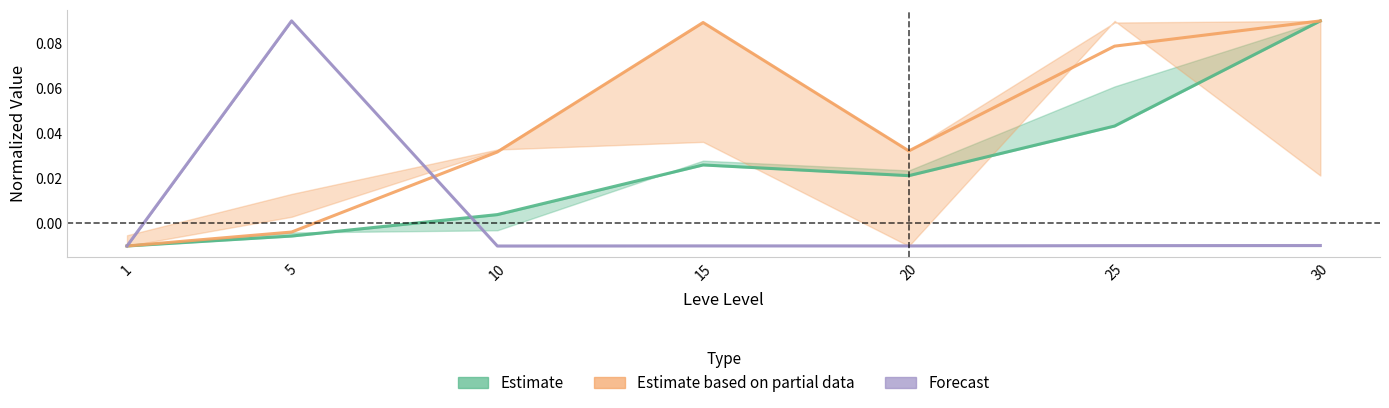

List the series in order of their peak value, lowest first.

Estimate, Estimate based on partial data, Forecast